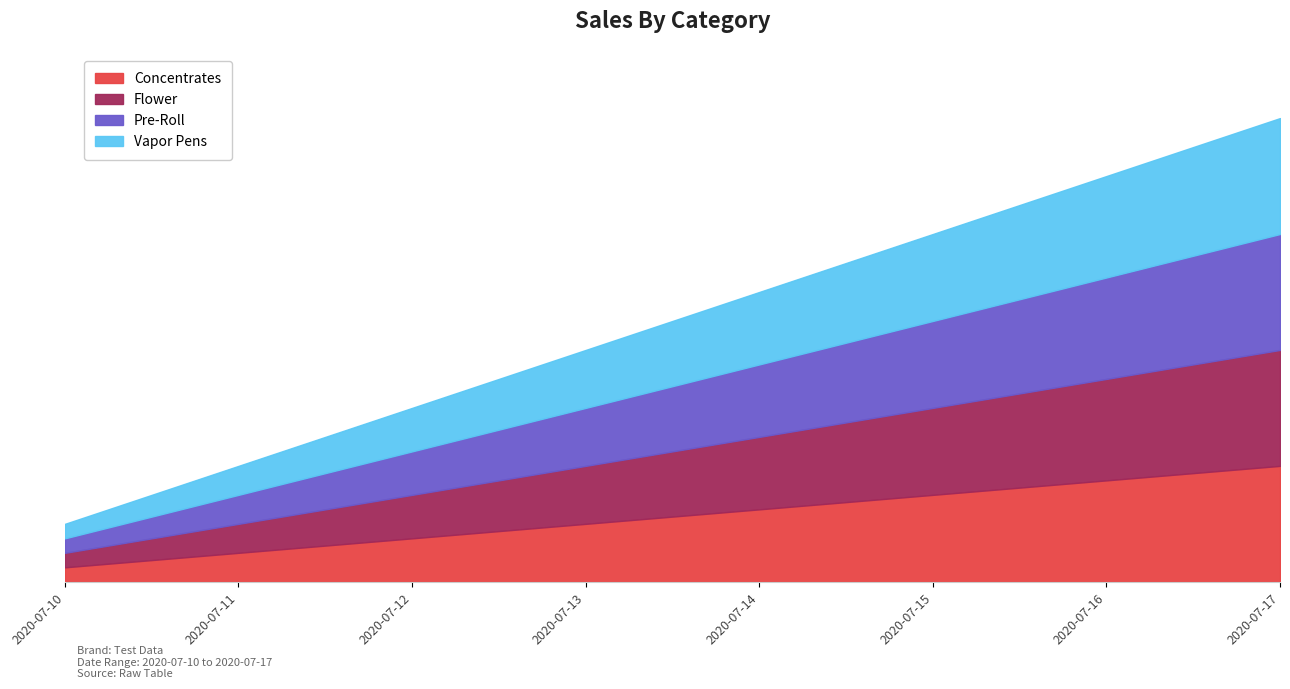

Reading left to right, list all the values displayed in this chart.

Concentrates: 2020-07-10=1	2020-07-11=2	2020-07-12=3	2020-07-13=4	2020-07-14=5	2020-07-15=6	2020-07-16=7	2020-07-17=8
Flower: 2020-07-10=1	2020-07-11=2	2020-07-12=3	2020-07-13=4	2020-07-14=5	2020-07-15=6	2020-07-16=7	2020-07-17=8
Pre-Roll: 2020-07-10=1	2020-07-11=2	2020-07-12=3	2020-07-13=4	2020-07-14=5	2020-07-15=6	2020-07-16=7	2020-07-17=8
Vapor Pens: 2020-07-10=1	2020-07-11=2	2020-07-12=3	2020-07-13=4	2020-07-14=5	2020-07-15=6	2020-07-16=7	2020-07-17=8